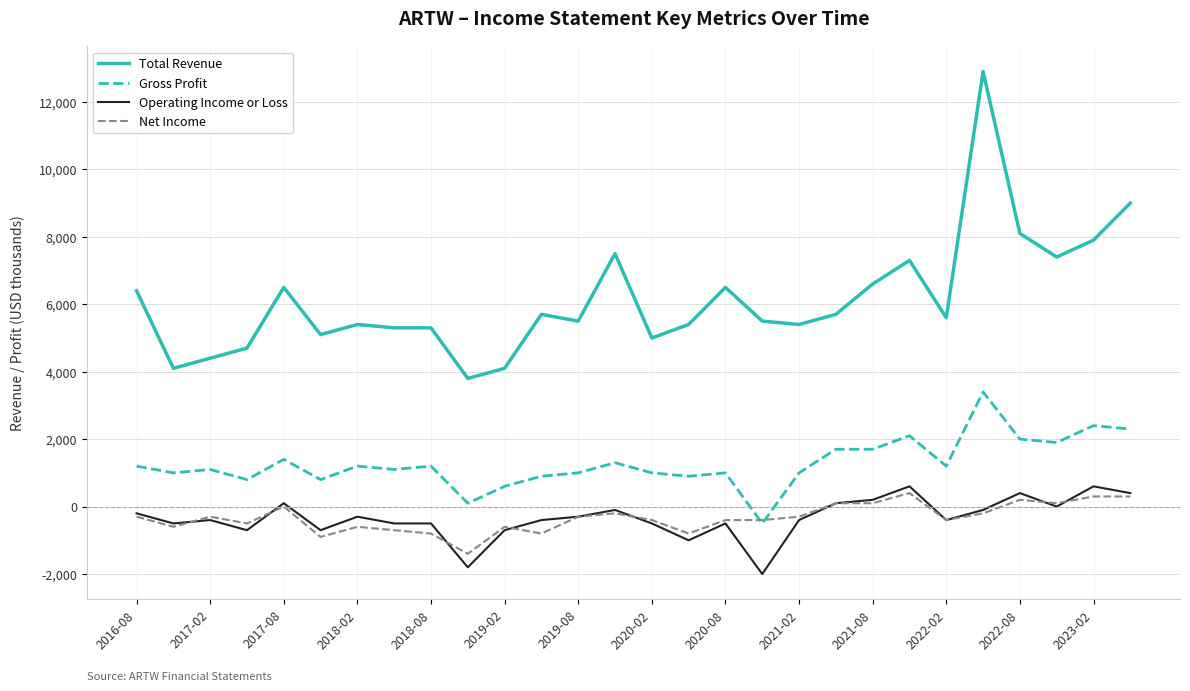

What is the minimum value shown in the chart?

-2000